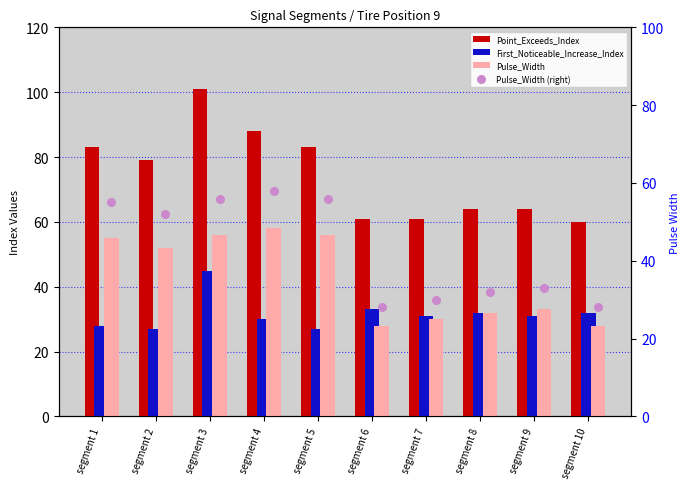

At which category is the sum across all series the highest?

segment 3